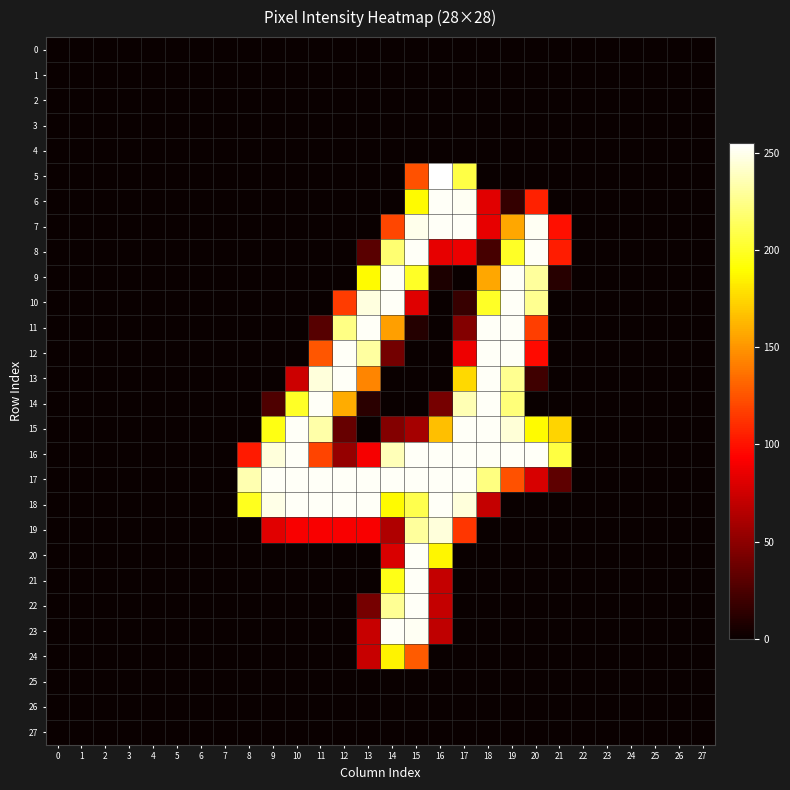

Reading left to right, transcribe all the data shown in this chart.

0: 0=0	1=0	2=0	3=0	4=0	5=0	6=0	7=0	8=0	9=0	10=0	11=0	12=0	13=0	14=0	15=0	16=0	17=0	18=0	19=0	20=0	21=0	22=0	23=0	24=0	25=0	26=0	27=0
1: 0=0	1=0	2=0	3=0	4=0	5=0	6=0	7=0	8=0	9=0	10=0	11=0	12=0	13=0	14=0	15=0	16=0	17=0	18=0	19=0	20=0	21=0	22=0	23=0	24=0	25=0	26=0	27=0
2: 0=0	1=0	2=0	3=0	4=0	5=0	6=0	7=0	8=0	9=0	10=0	11=0	12=0	13=0	14=0	15=0	16=0	17=0	18=0	19=0	20=0	21=0	22=0	23=0	24=0	25=0	26=0	27=0
3: 0=0	1=0	2=0	3=0	4=0	5=0	6=0	7=0	8=0	9=0	10=0	11=0	12=0	13=0	14=0	15=0	16=0	17=0	18=0	19=0	20=0	21=0	22=0	23=0	24=0	25=0	26=0	27=0
4: 0=0	1=0	2=0	3=0	4=0	5=0	6=0	7=0	8=0	9=0	10=0	11=0	12=0	13=0	14=0	15=0	16=0	17=0	18=0	19=0	20=0	21=0	22=0	23=0	24=0	25=0	26=0	27=0
5: 0=0	1=0	2=0	3=0	4=0	5=0	6=0	7=0	8=0	9=0	10=0	11=0	12=0	13=0	14=0	15=124	16=255	17=208	18=0	19=0	20=0	21=0	22=0	23=0	24=0	25=0	26=0	27=0
6: 0=0	1=0	2=0	3=0	4=0	5=0	6=0	7=0	8=0	9=0	10=0	11=0	12=0	13=0	14=0	15=189	16=253	17=252	18=82	19=16	20=106	21=0	22=0	23=0	24=0	25=0	26=0	27=0
7: 0=0	1=0	2=0	3=0	4=0	5=0	6=0	7=0	8=0	9=0	10=0	11=0	12=0	13=0	14=120	15=250	16=253	17=253	18=84	19=157	20=252	21=99	22=0	23=0	24=0	25=0	26=0	27=0
8: 0=0	1=0	2=0	3=0	4=0	5=0	6=0	7=0	8=0	9=0	10=0	11=0	12=0	13=30	14=219	15=253	16=84	17=86	18=23	19=200	20=253	21=104	22=0	23=0	24=0	25=0	26=0	27=0
9: 0=0	1=0	2=0	3=0	4=0	5=0	6=0	7=0	8=0	9=0	10=0	11=0	12=0	13=189	14=253	15=200	16=7	17=0	18=157	19=253	20=230	21=11	22=0	23=0	24=0	25=0	26=0	27=0
10: 0=0	1=0	2=0	3=0	4=0	5=0	6=0	7=0	8=0	9=0	10=0	11=0	12=116	13=247	14=253	15=81	16=0	17=17	18=200	19=253	20=227	21=0	22=0	23=0	24=0	25=0	26=0	27=0
11: 0=0	1=0	2=0	3=0	4=0	5=0	6=0	7=0	8=0	9=0	10=0	11=29	12=224	13=253	14=154	15=10	16=0	17=46	18=253	19=253	20=117	21=0	22=0	23=0	24=0	25=0	26=0	27=0
12: 0=0	1=0	2=0	3=0	4=0	5=0	6=0	7=0	8=0	9=0	10=0	11=126	12=253	13=231	14=40	15=0	16=0	17=87	18=253	19=253	20=97	21=0	22=0	23=0	24=0	25=0	26=0	27=0
13: 0=0	1=0	2=0	3=0	4=0	5=0	6=0	7=0	8=0	9=0	10=74	11=246	12=253	13=144	14=0	15=0	16=0	17=176	18=253	19=227	20=20	21=0	22=0	23=0	24=0	25=0	26=0	27=0
14: 0=0	1=0	2=0	3=0	4=0	5=0	6=0	7=0	8=0	9=26	10=200	11=253	12=159	13=12	14=0	15=0	16=41	17=236	18=253	19=221	20=0	21=0	22=0	23=0	24=0	25=0	26=0	27=0
15: 0=0	1=0	2=0	3=0	4=0	5=0	6=0	7=0	8=0	9=195	10=253	11=233	12=35	13=0	14=46	15=59	16=166	17=253	18=253	19=245	20=189	21=174	22=0	23=0	24=0	25=0	26=0	27=0
16: 0=0	1=0	2=0	3=0	4=0	5=0	6=0	7=0	8=103	9=246	10=253	11=119	12=53	13=90	14=237	15=253	16=253	17=253	18=253	19=253	20=253	21=207	22=0	23=0	24=0	25=0	26=0	27=0
17: 0=0	1=0	2=0	3=0	4=0	5=0	6=0	7=0	8=235	9=253	10=253	11=253	12=253	13=253	14=253	15=253	16=253	17=253	18=223	19=124	20=78	21=32	22=0	23=0	24=0	25=0	26=0	27=0
18: 0=0	1=0	2=0	3=0	4=0	5=0	6=0	7=0	8=198	9=249	10=253	11=253	12=253	13=253	14=189	15=210	16=253	17=246	18=71	19=0	20=0	21=0	22=0	23=0	24=0	25=0	26=0	27=0
19: 0=0	1=0	2=0	3=0	4=0	5=0	6=0	7=0	8=0	9=82	10=91	11=91	12=91	13=91	14=63	15=230	16=246	17=114	18=0	19=0	20=0	21=0	22=0	23=0	24=0	25=0	26=0	27=0
20: 0=0	1=0	2=0	3=0	4=0	5=0	6=0	7=0	8=0	9=0	10=0	11=0	12=0	13=0	14=79	15=253	16=187	17=0	18=0	19=0	20=0	21=0	22=0	23=0	24=0	25=0	26=0	27=0
21: 0=0	1=0	2=0	3=0	4=0	5=0	6=0	7=0	8=0	9=0	10=0	11=0	12=0	13=0	14=196	15=253	16=71	17=0	18=0	19=0	20=0	21=0	22=0	23=0	24=0	25=0	26=0	27=0
22: 0=0	1=0	2=0	3=0	4=0	5=0	6=0	7=0	8=0	9=0	10=0	11=0	12=0	13=41	14=228	15=253	16=71	17=0	18=0	19=0	20=0	21=0	22=0	23=0	24=0	25=0	26=0	27=0
23: 0=0	1=0	2=0	3=0	4=0	5=0	6=0	7=0	8=0	9=0	10=0	11=0	12=0	13=72	14=253	15=252	16=69	17=0	18=0	19=0	20=0	21=0	22=0	23=0	24=0	25=0	26=0	27=0
24: 0=0	1=0	2=0	3=0	4=0	5=0	6=0	7=0	8=0	9=0	10=0	11=0	12=0	13=72	14=186	15=128	16=0	17=0	18=0	19=0	20=0	21=0	22=0	23=0	24=0	25=0	26=0	27=0
25: 0=0	1=0	2=0	3=0	4=0	5=0	6=0	7=0	8=0	9=0	10=0	11=0	12=0	13=0	14=0	15=0	16=0	17=0	18=0	19=0	20=0	21=0	22=0	23=0	24=0	25=0	26=0	27=0
26: 0=0	1=0	2=0	3=0	4=0	5=0	6=0	7=0	8=0	9=0	10=0	11=0	12=0	13=0	14=0	15=0	16=0	17=0	18=0	19=0	20=0	21=0	22=0	23=0	24=0	25=0	26=0	27=0
27: 0=0	1=0	2=0	3=0	4=0	5=0	6=0	7=0	8=0	9=0	10=0	11=0	12=0	13=0	14=0	15=0	16=0	17=0	18=0	19=0	20=0	21=0	22=0	23=0	24=0	25=0	26=0	27=0